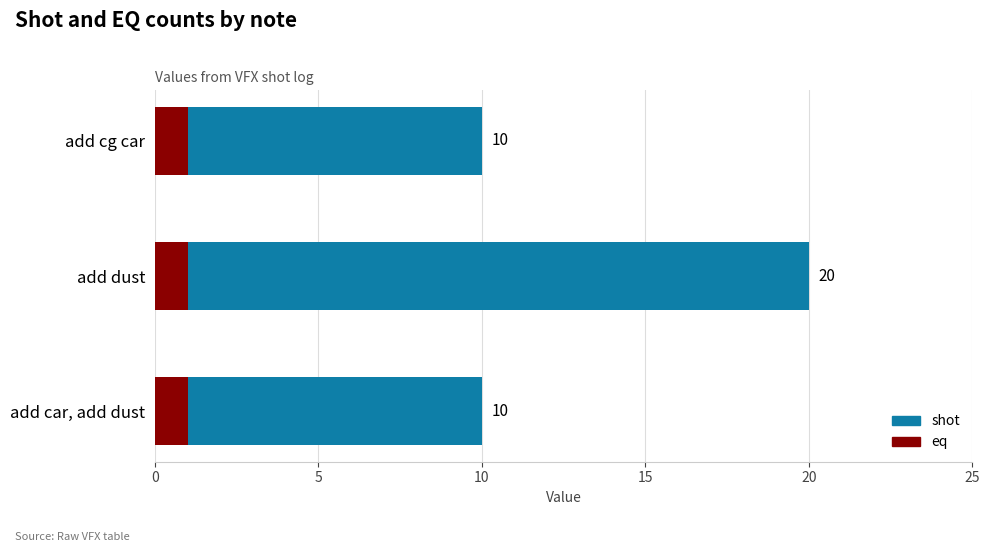

Are the bars horizontal?

Yes